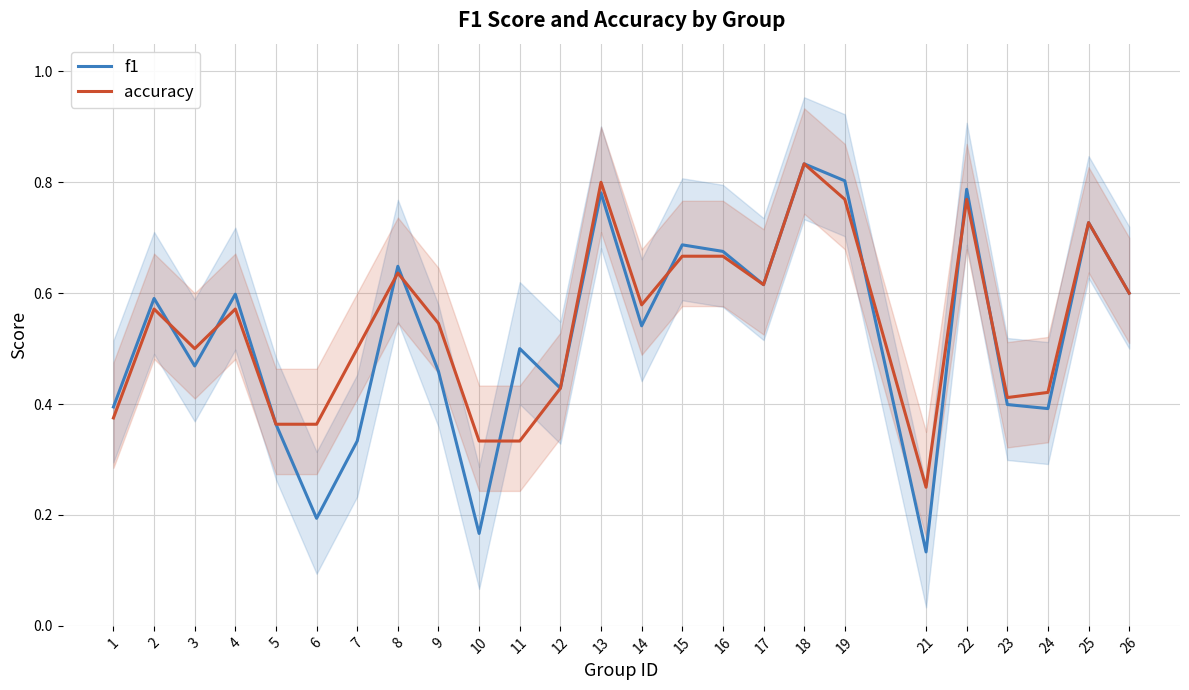

At 25, list the series in order from largest to smallest.

f1, accuracy